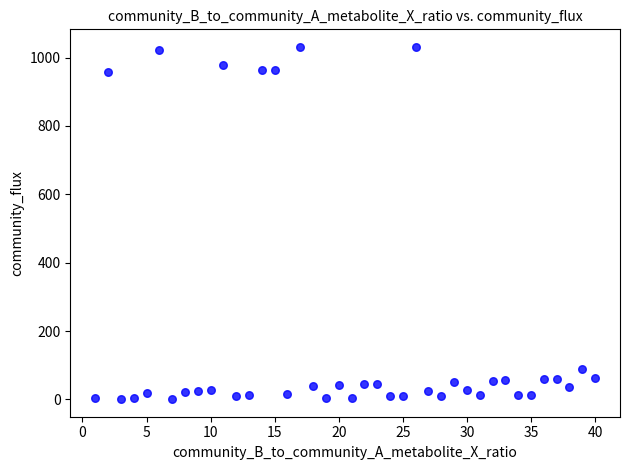

What is the range of Y values (max minus min)?

1030